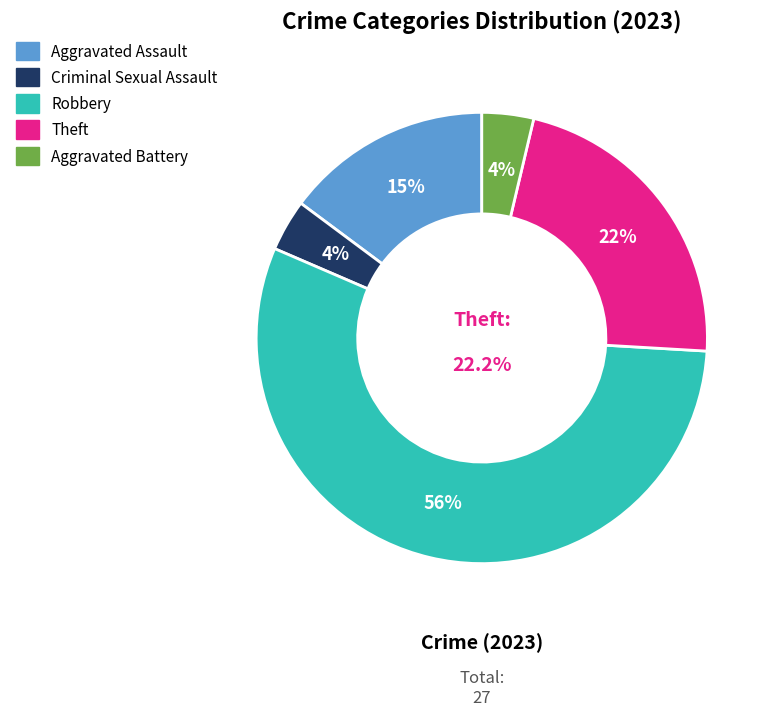

To the nearest percent, what is the combined percentage of Theft and Robbery?

78%